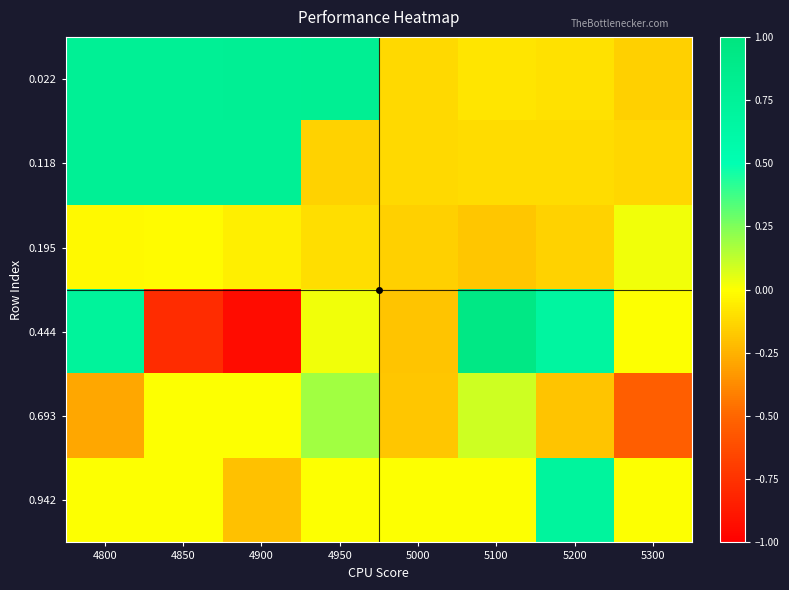

At how many categories does at least one series exceed 0?

7